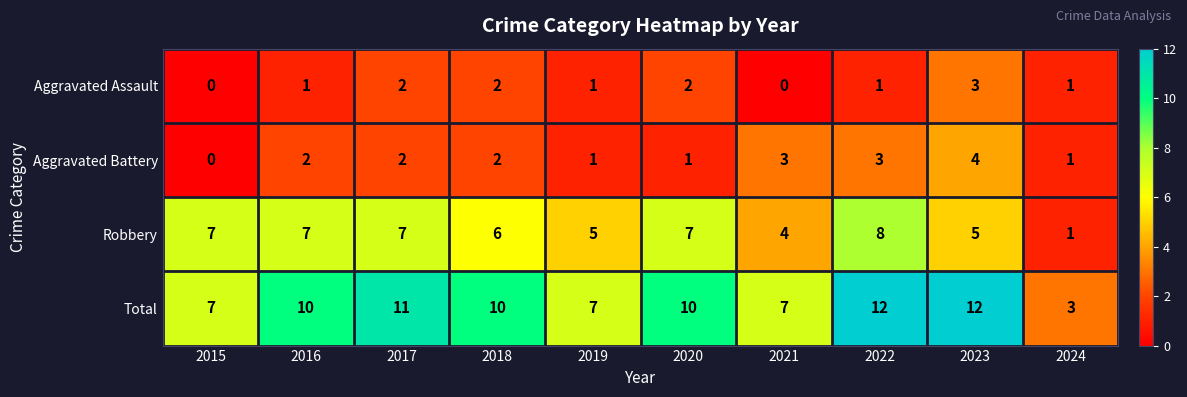

The value of Total at 2016 is 4. True or false?

False